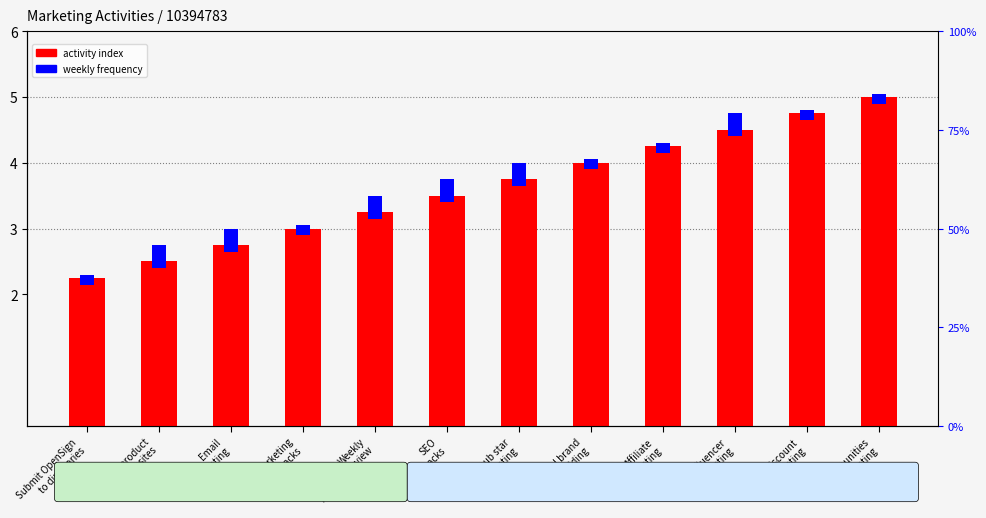

What position from the right is Influencer
marketing?

3